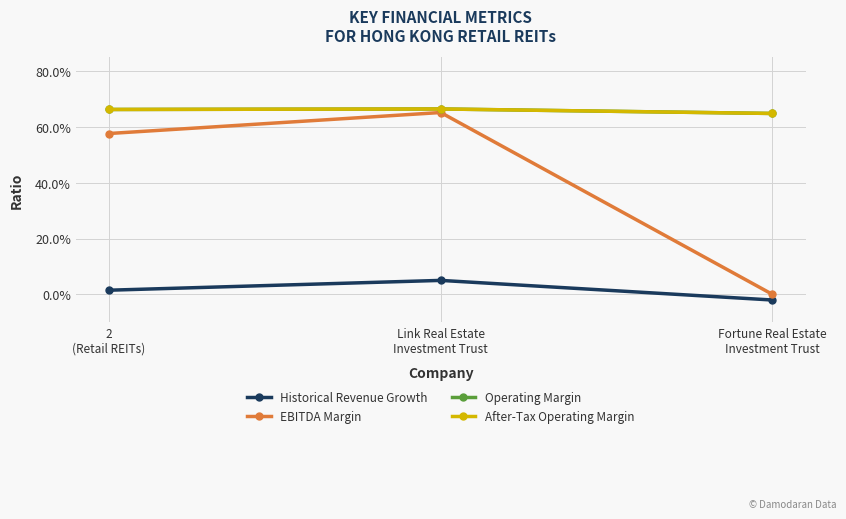

How many lines are shown in the chart?

4